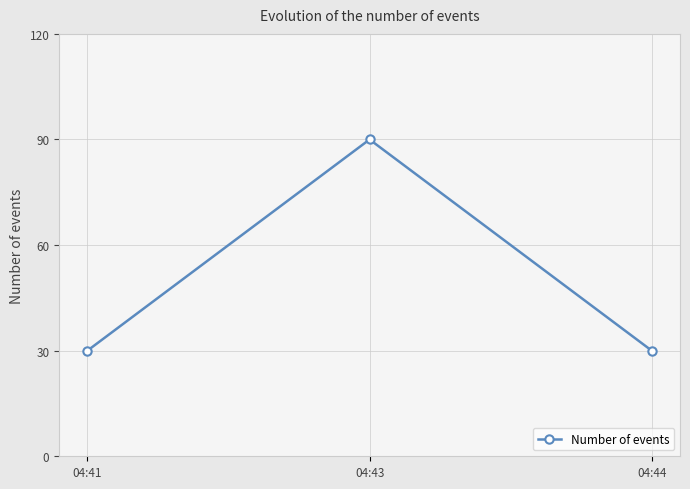

Which category has the highest value across all series?

04:43